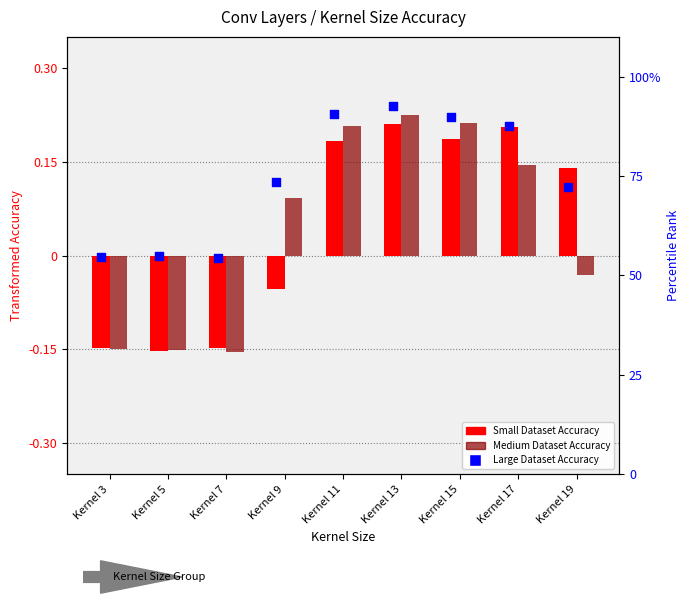

What is the total value across all series at Kernel 9?

73.6